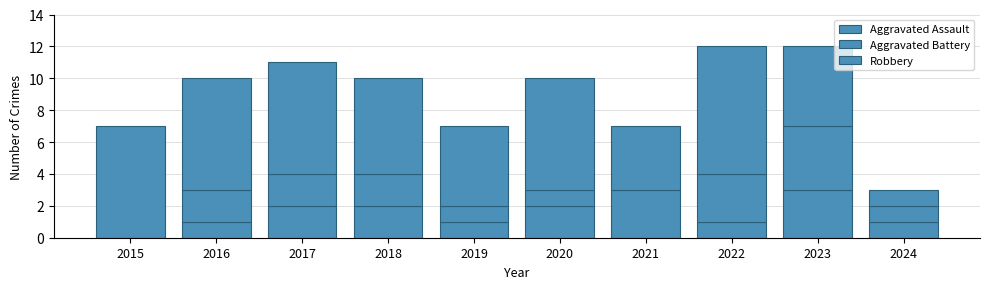

Where does the Aggravated Assault series first go above 1?

2017